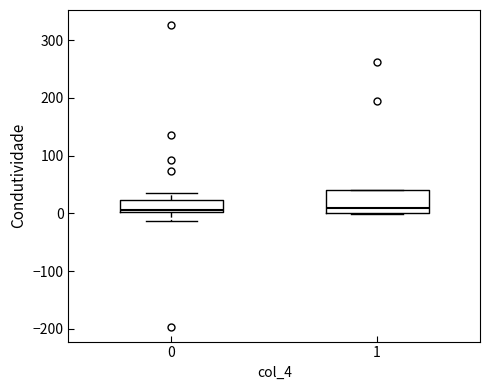

Reading left to right, transcribe this box plot: for each box, give where its median line is, the range the box spans, and where its two whiskers end, as read against the y-axis. The values are not printed on the chart, so give them approximately, as read against the axis.

0: median 10, box 0 to 20, whiskers -10 to 30
1: median 10, box 0 to 40, whiskers 0 to 40